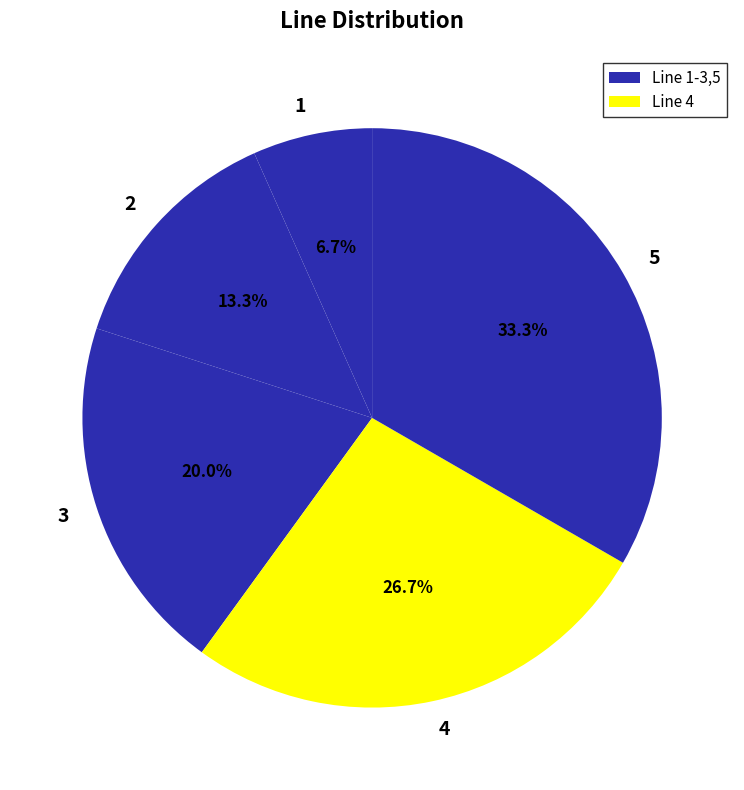

Approximately how many times larger is the value at 4 compared to 2?

2.0